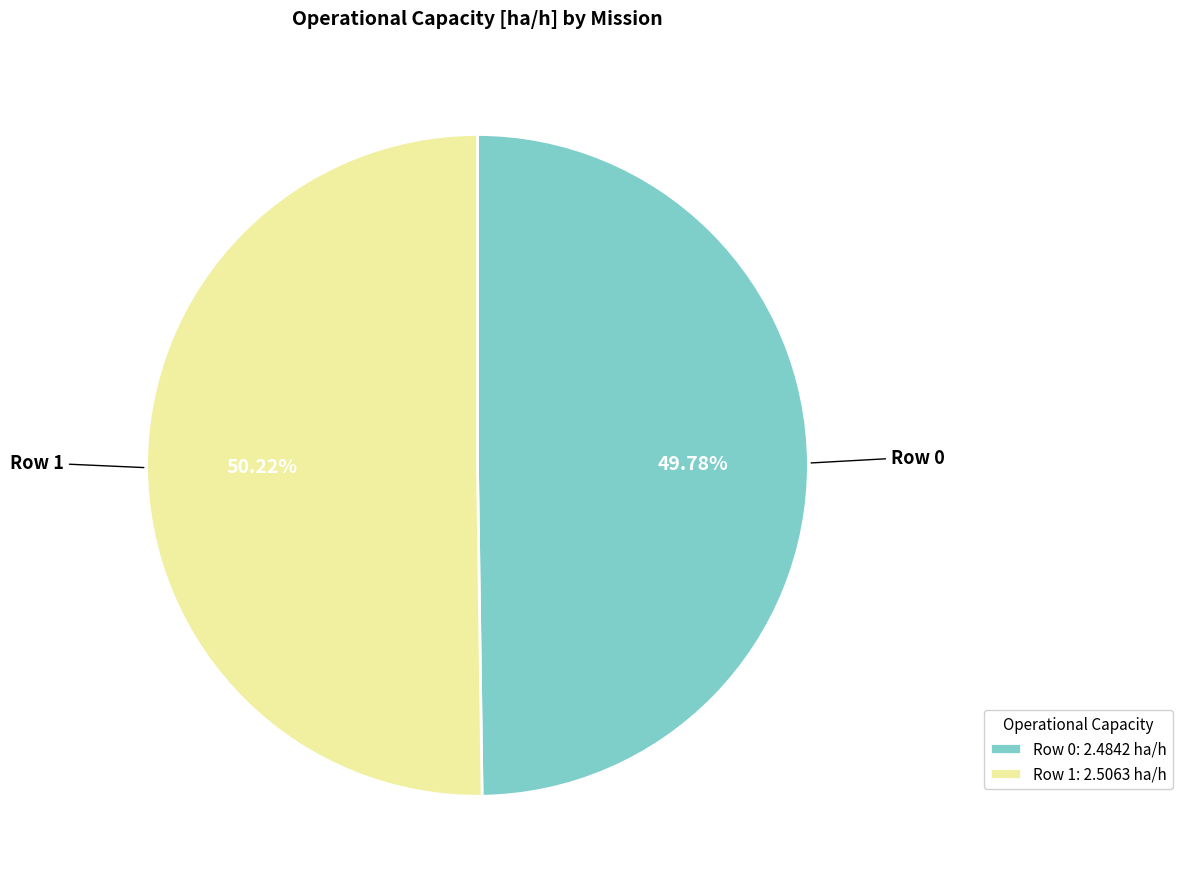

How much of the chart is everything except Row 1?

49.8%